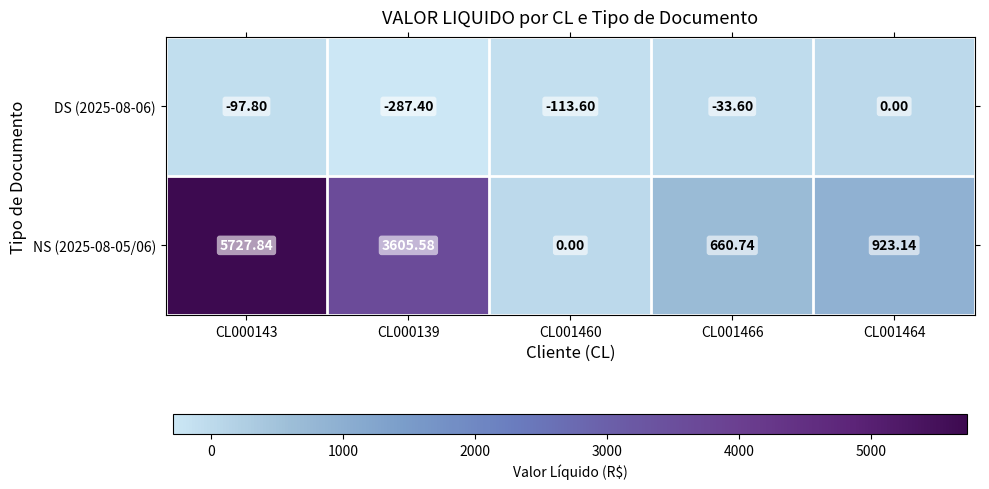

How many data points does each series have?

5